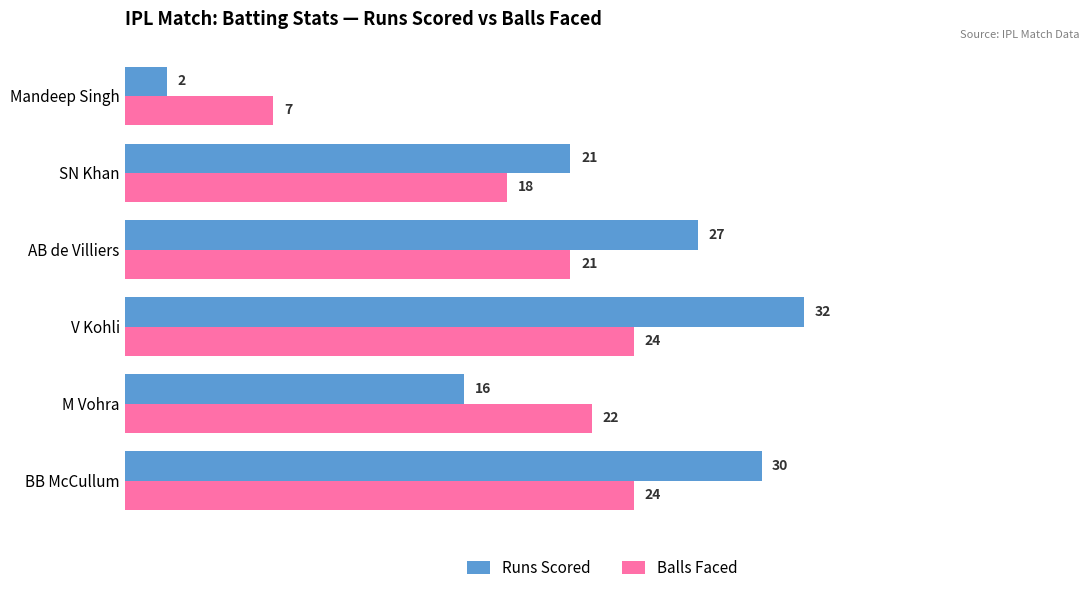

Rank the series by their maximum value, from highest to lowest.

Runs Scored, Balls Faced